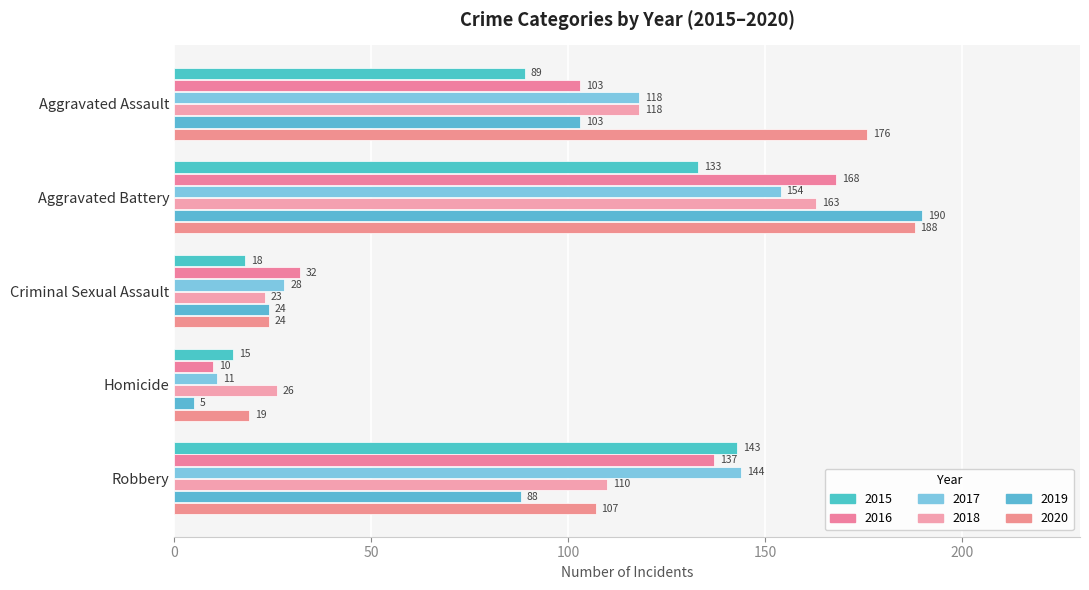

How many series are shown in this chart?

6